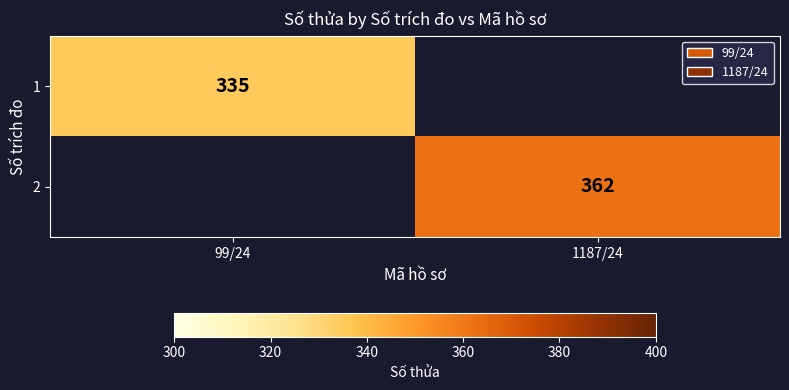

Is the value of 1 at 99/24 greater than the value of 2 at 1187/24?

No